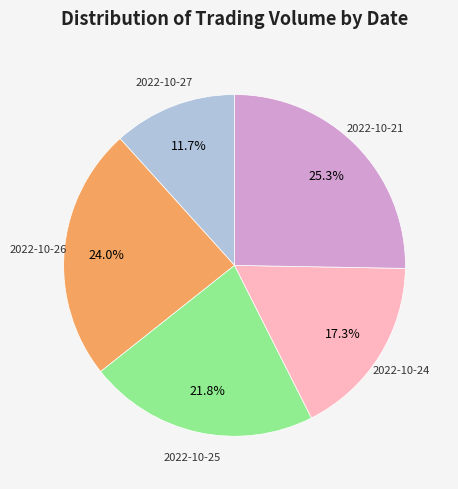

Is there any slice that represents more than half of the pie?

No